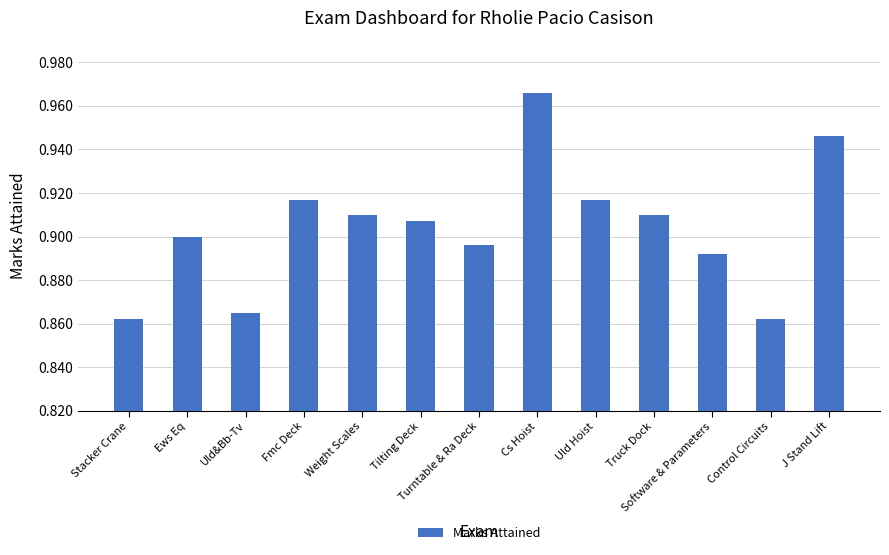

Which label corresponds to the largest value in the chart?

Cs Hoist